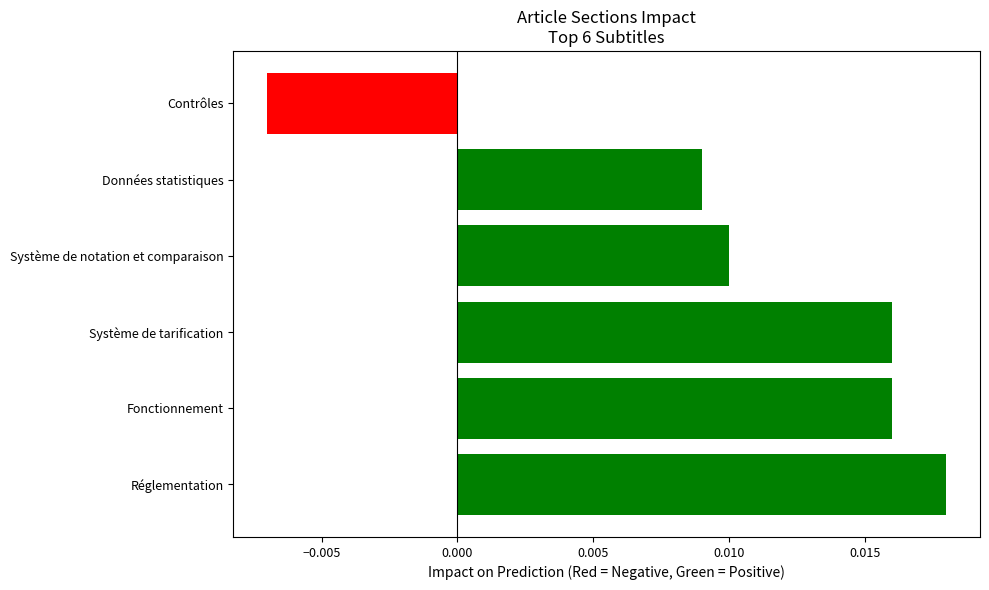

Where is the data nearest to the value 0?

Contrôles